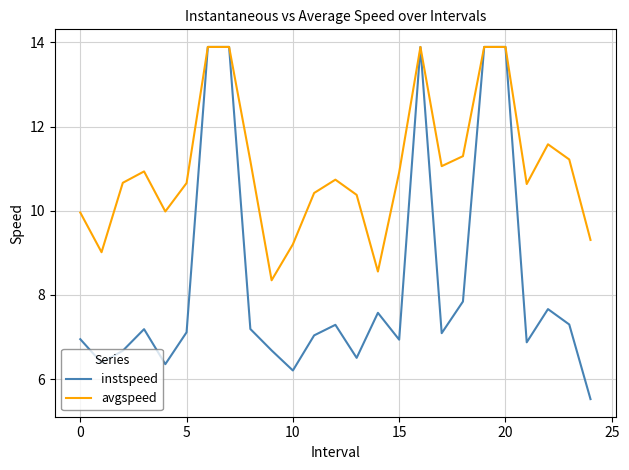

Which series has the largest total across all categories?

avgspeed